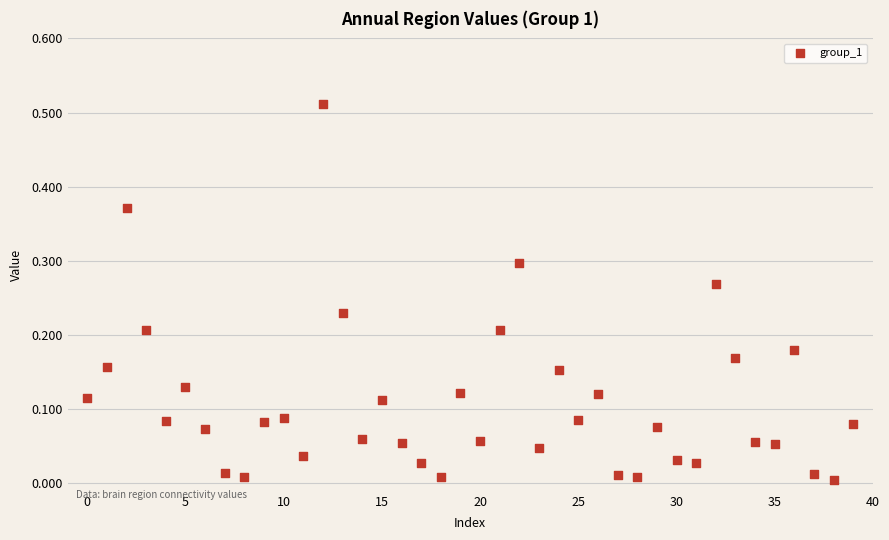

How many data points are displayed?

40